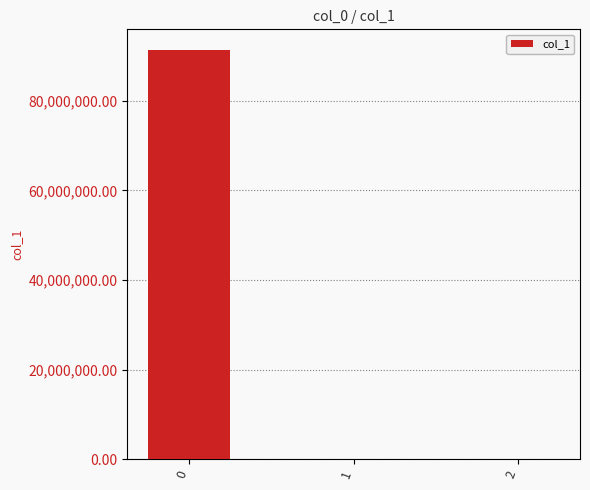

True or false: the data shows 124319610.6 at 0.

False